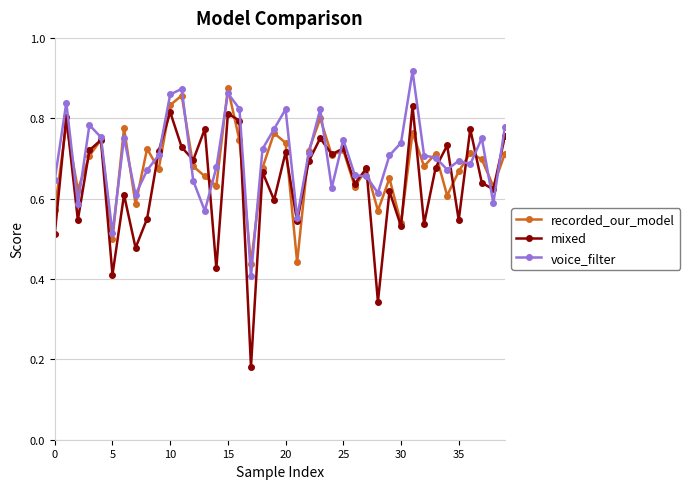

Which series has the largest range (max minus min)?

mixed